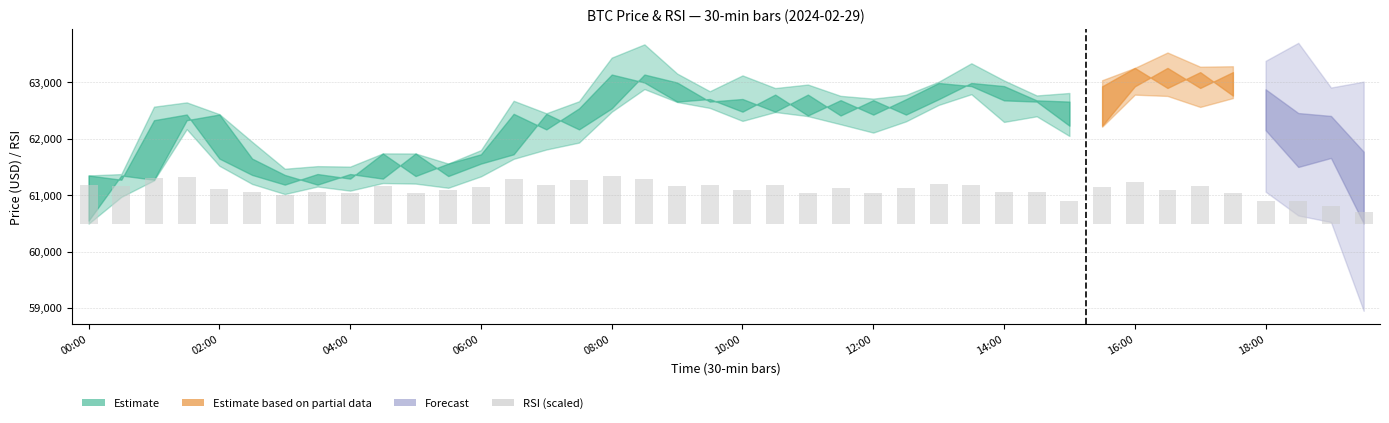

At which category does the chart reach its minimum across all series?

39